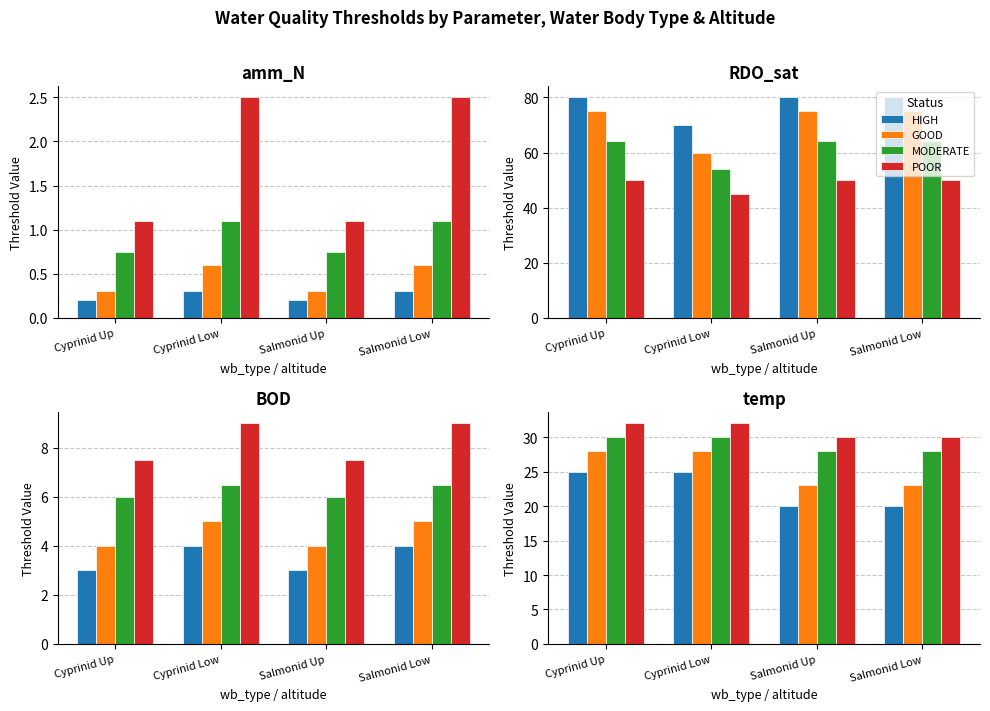

What is the spread (max minus min) of values at Salmonid Low?

10